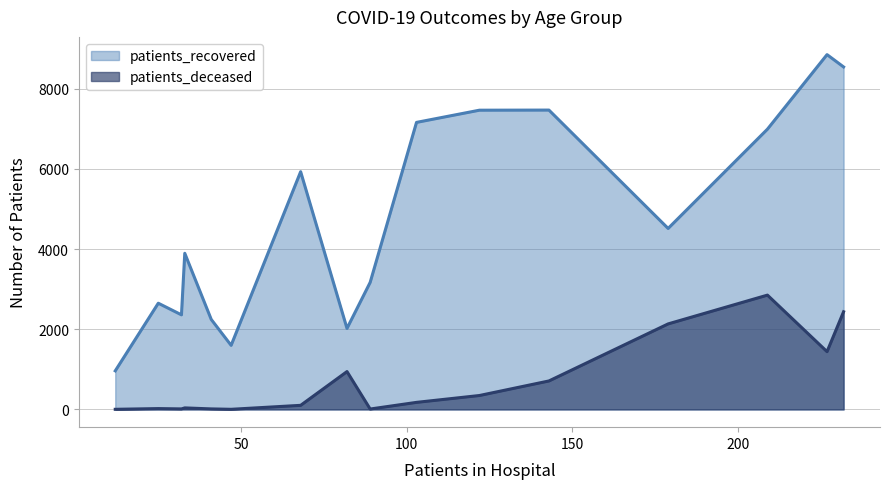

True or false: patients_recovered and patients_deceased intersect in this chart.

False